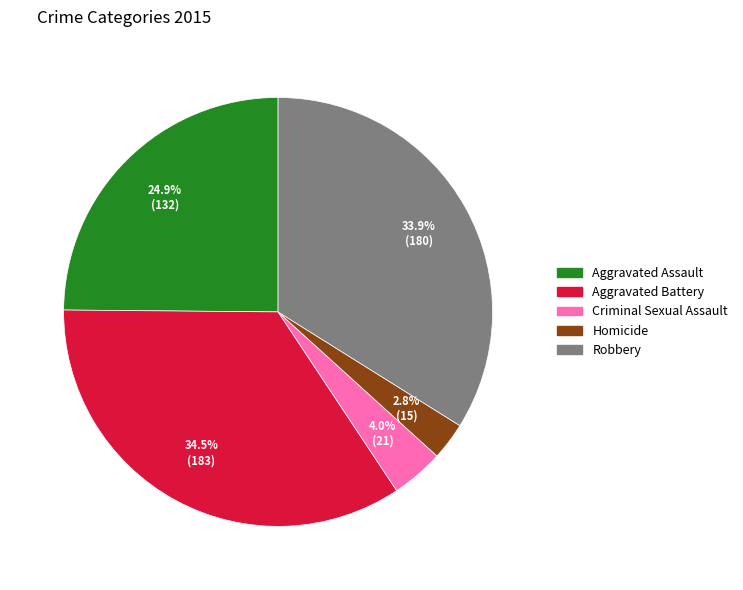

Which has a higher value, Homicide or Criminal Sexual Assault?

Criminal Sexual Assault